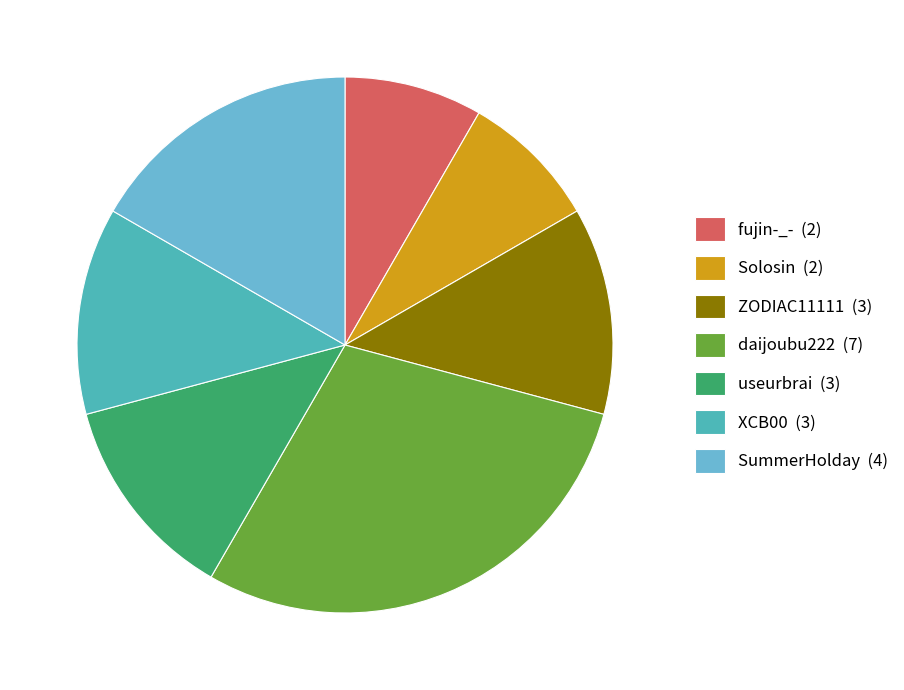

Is it true that ZODIAC11111 is 12% of the pie?

True